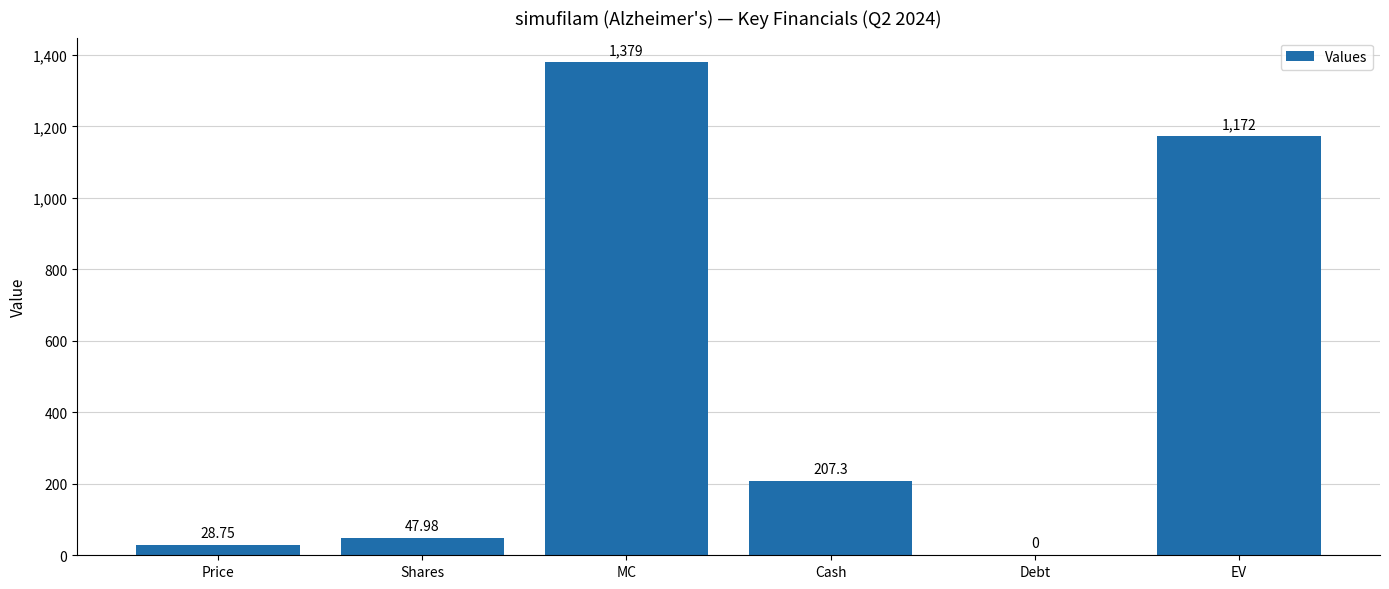

At which label does the data first exceed 207?

MC